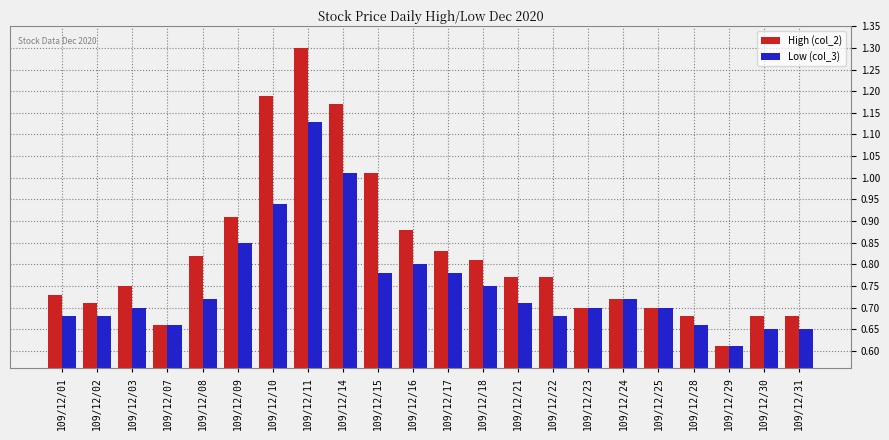

The value of High (col_2) at 109/12/28 is 0.1. True or false?

False